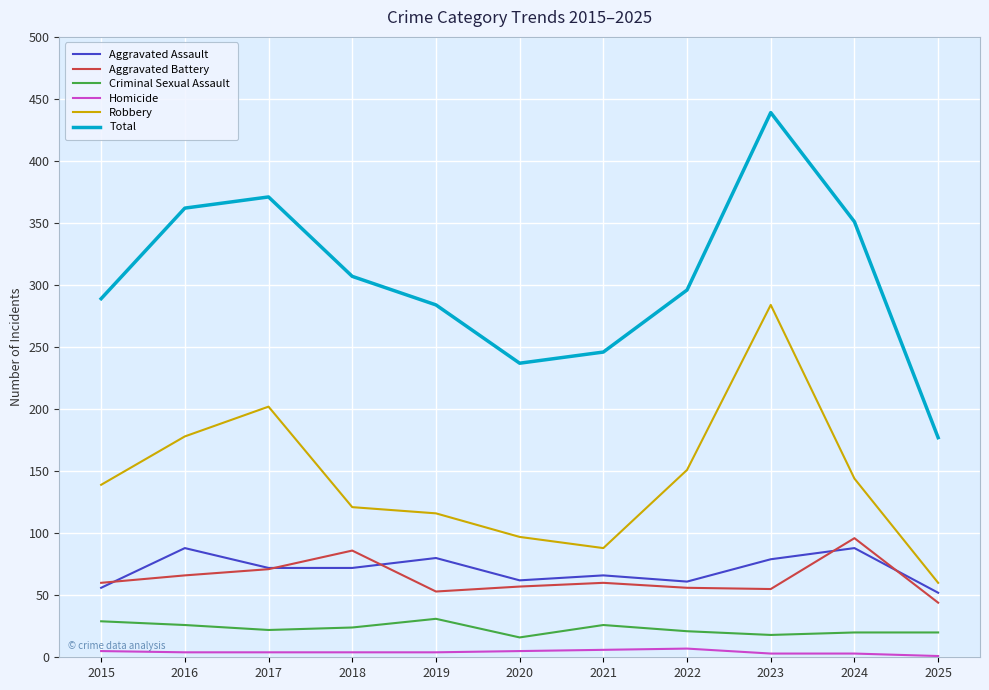

The Homicide series shows 1 at 2025. True or false?

True